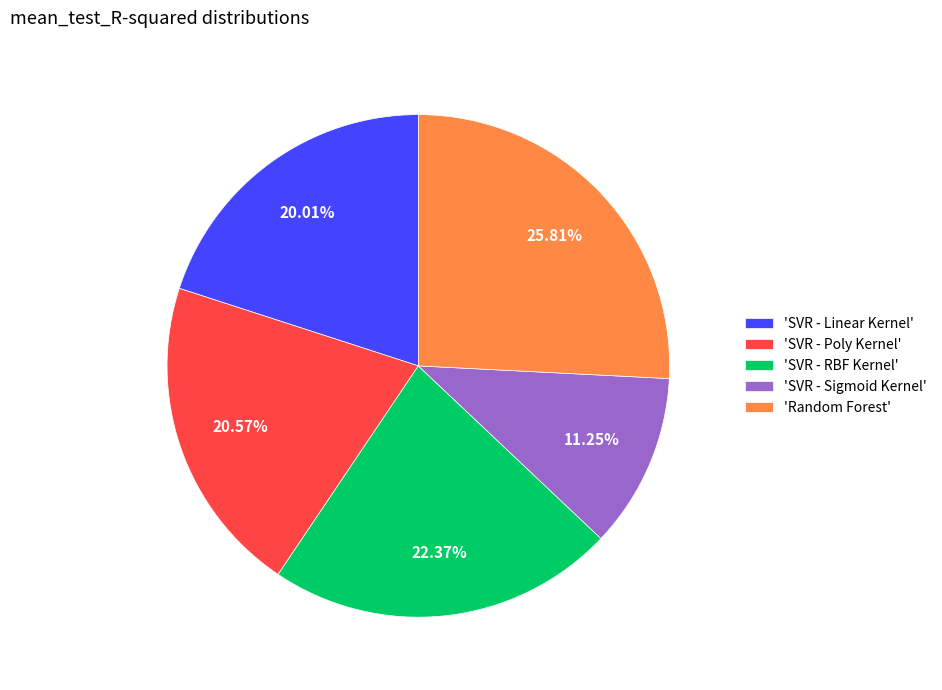

How many segments does this pie chart have?

5